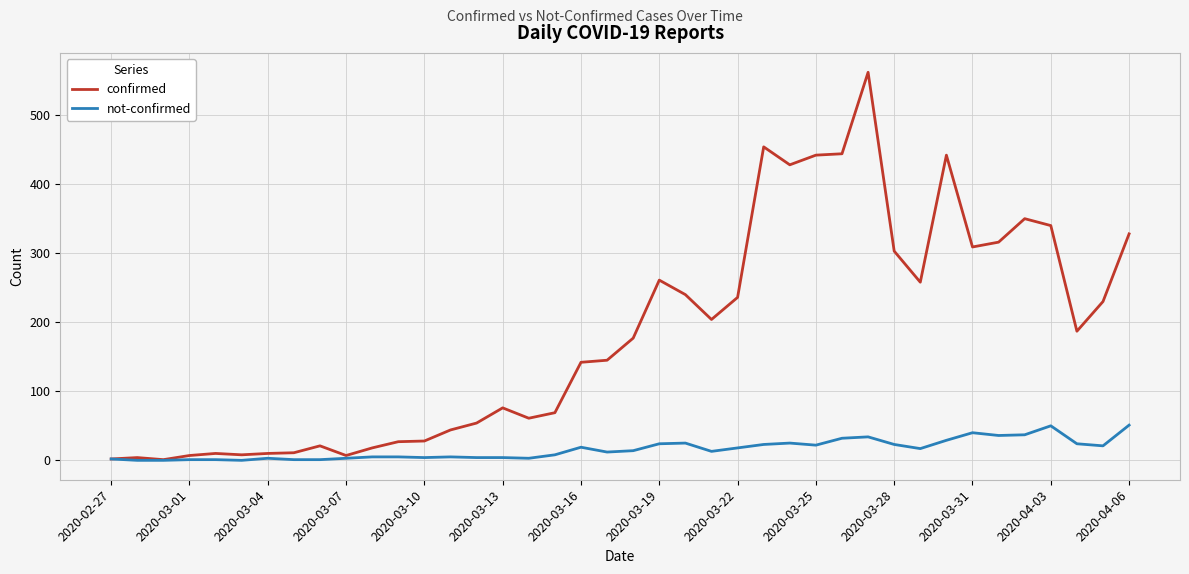

Rank the series by their maximum value, from lowest to highest.

not-confirmed, confirmed